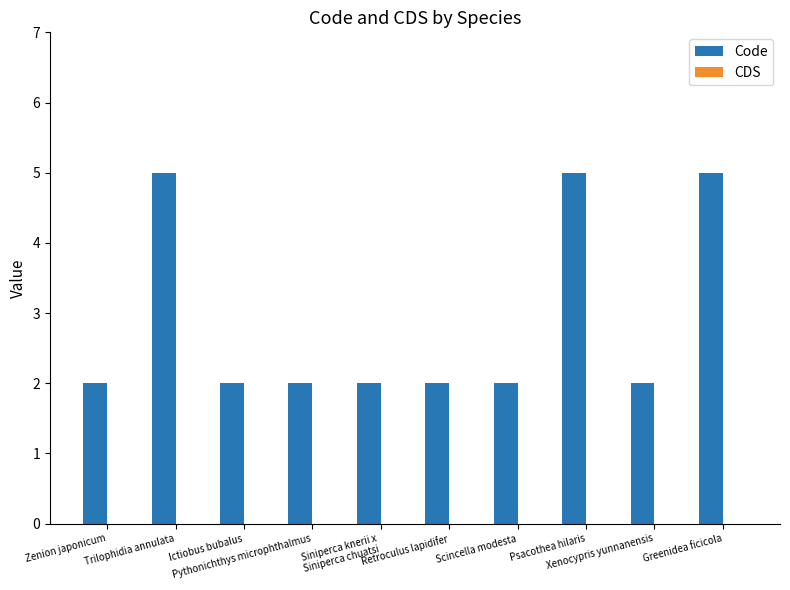

What is the value of the 1st bar from the left?

2